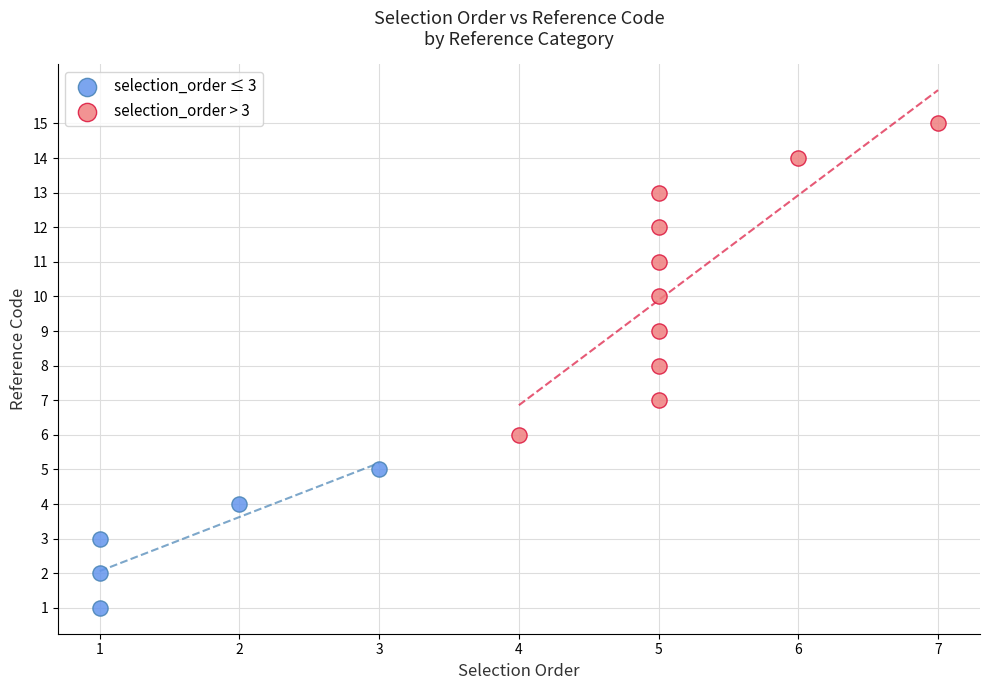

Which series contains the lowest Y value?

selection_order ≤ 3